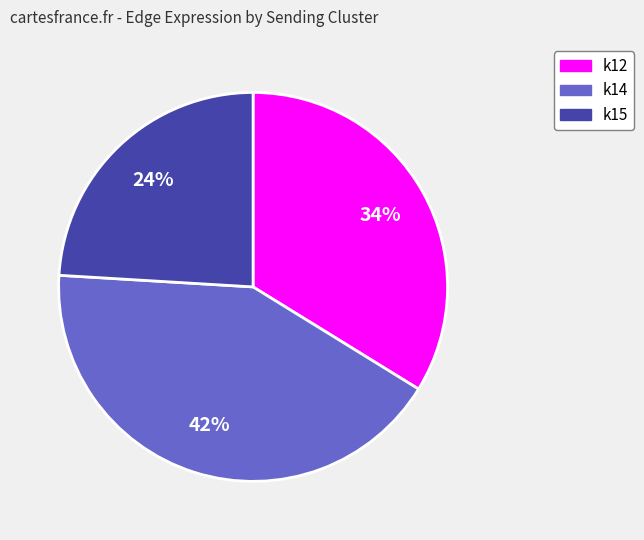

The k14 slice represents 50% of the pie. True or false?

False